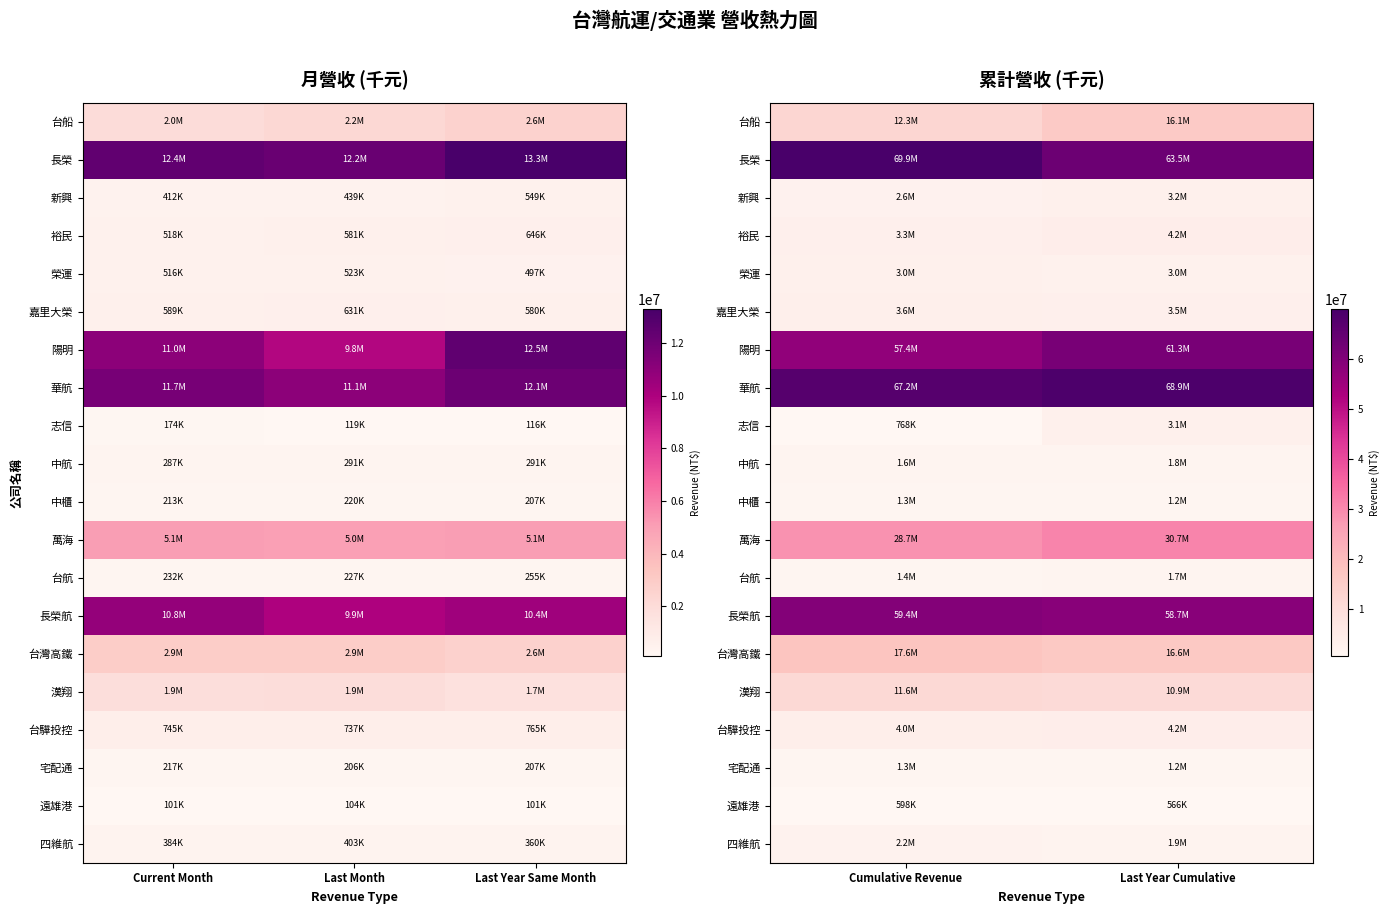

What is the maximum value for 中航?

1764598